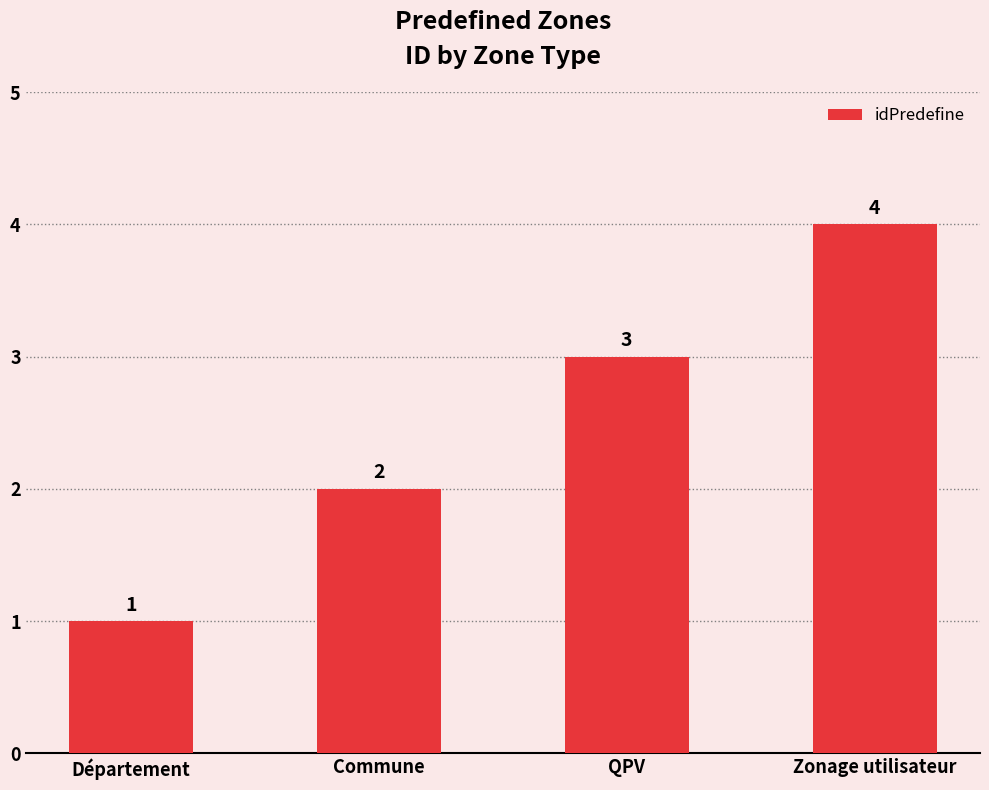

How many values are below 3?

2